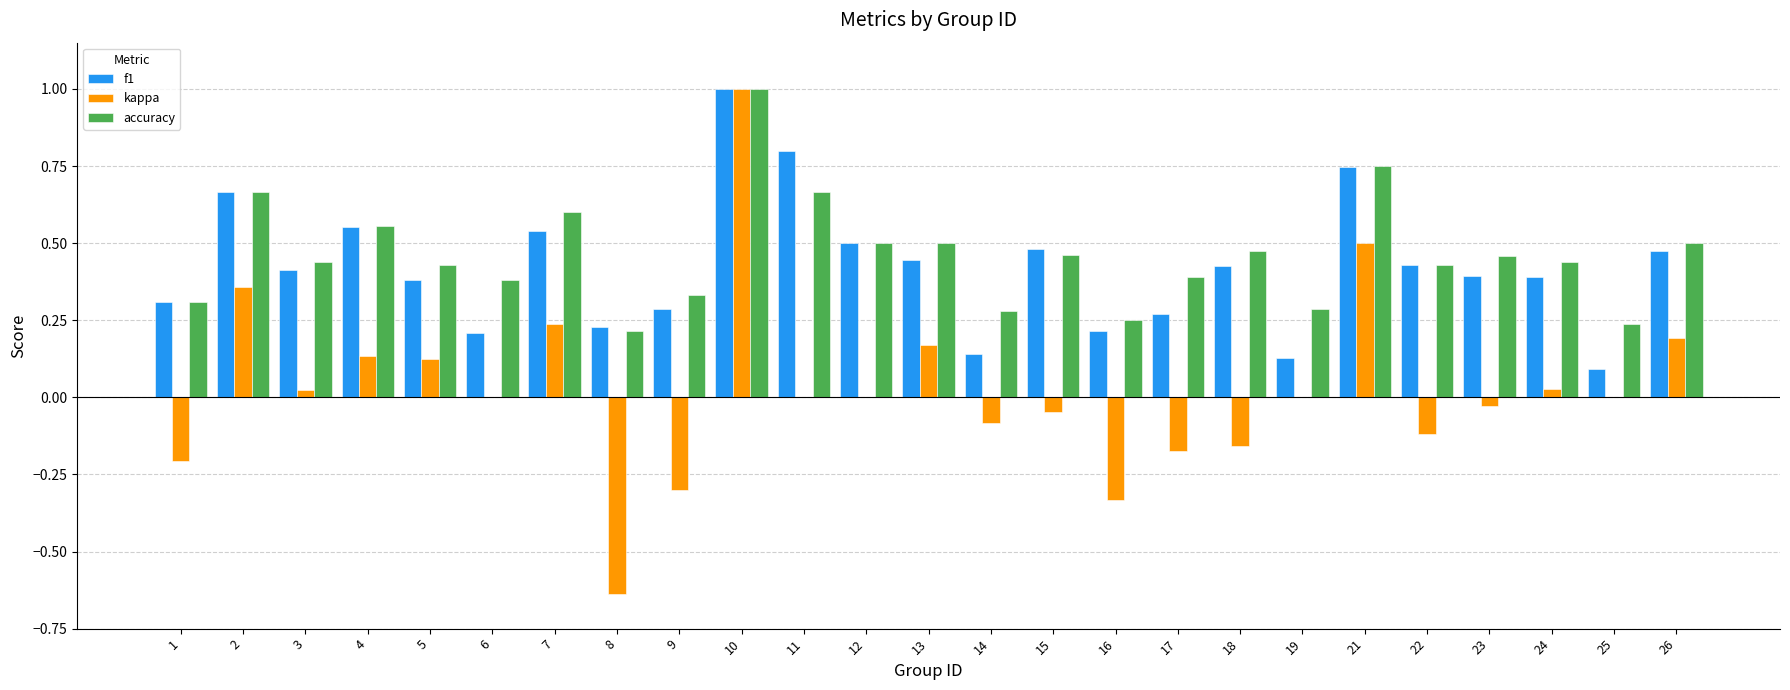

What are all the series names shown in the legend?

f1, kappa, accuracy